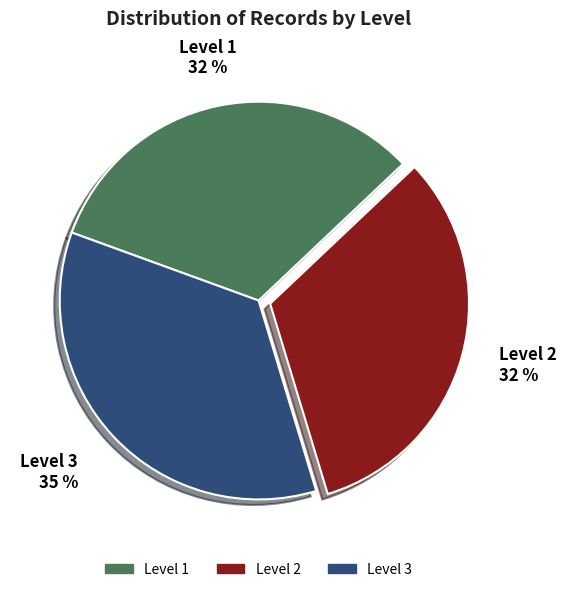

What percentage is the Level 1 slice, to the nearest percent?

32%